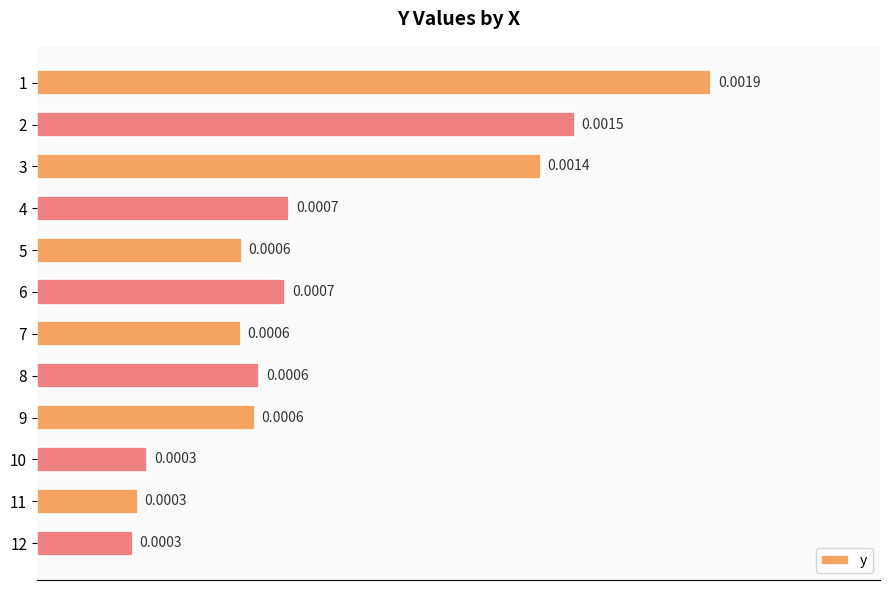

Where is the data nearest to the value 0?

12